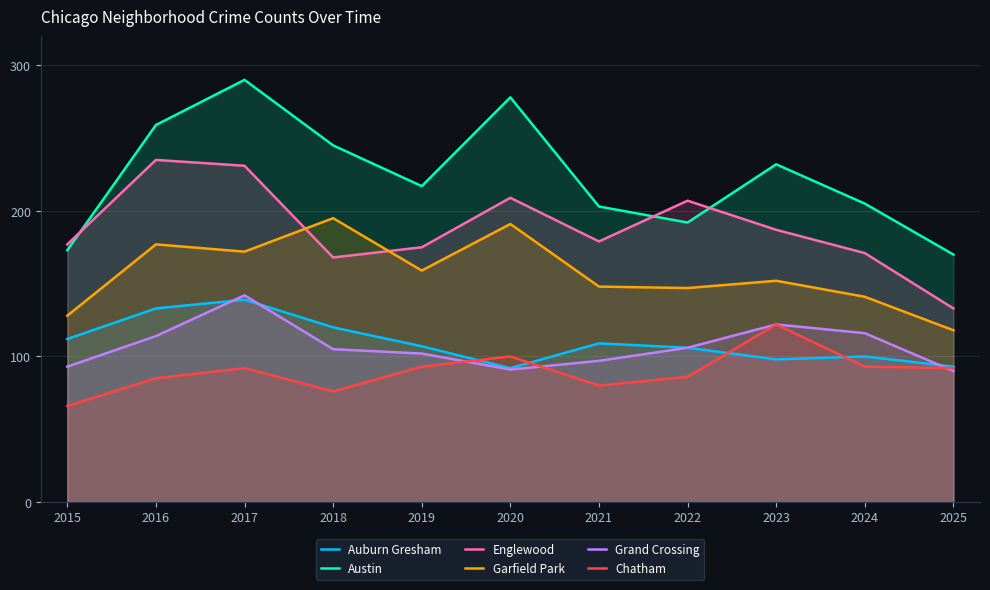

What is the value of the Garfield Park point at the 2nd from the left?

177